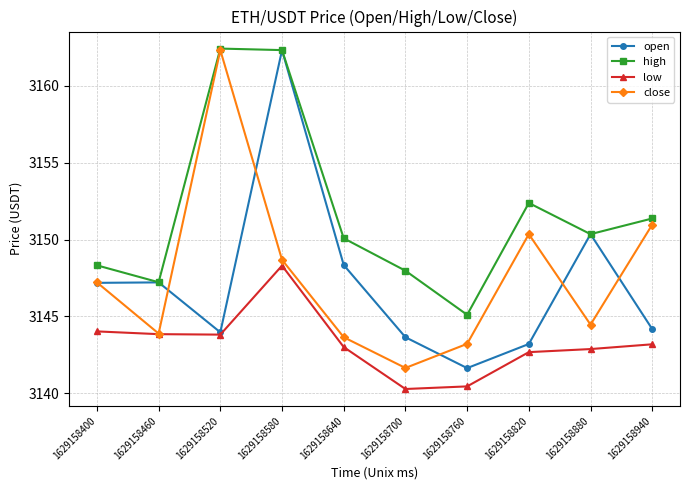

Read the close value at 1629158580.

3148.7